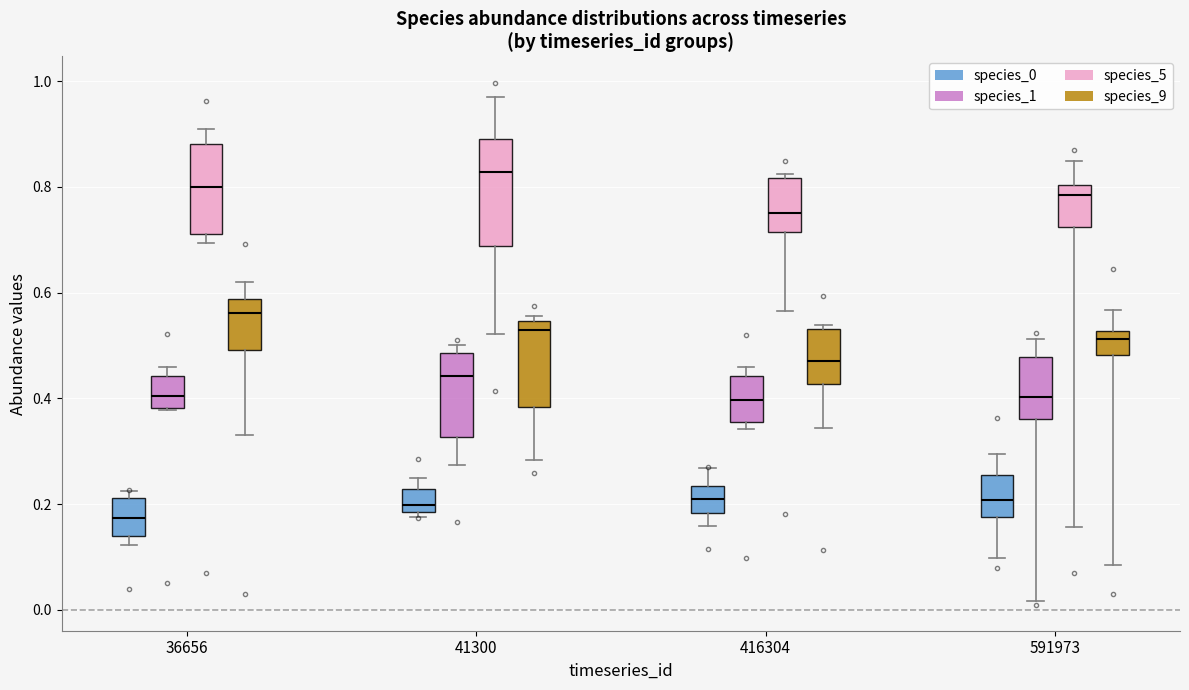

Reading left to right, read every box against the y-axis: the position of its median line, the range the box covers, and the ends of its whiskers. The values are not printed on the chart, so give them approximately, as read against the axis.

36656 (species_0): median 0.18, box 0.14 to 0.22, whiskers 0.12 to 0.22 (just above the box's upper edge)
36656 (species_1): median 0.40, box 0.38 to 0.44, whiskers 0.38 to 0.46
36656 (species_5): median 0.80, box 0.72 to 0.88, whiskers 0.70 to 0.92
36656 (species_9): median 0.56, box 0.50 to 0.58, whiskers 0.34 to 0.62
41300 (species_0): median 0.20, box 0.18 to 0.22, whiskers 0.18 (just below the box's lower edge) to 0.24
41300 (species_1): median 0.44, box 0.32 to 0.48, whiskers 0.28 to 0.50
41300 (species_5): median 0.82, box 0.68 to 0.90, whiskers 0.52 to 0.98
41300 (species_9): median 0.54 (just below the box's upper edge), box 0.38 to 0.54, whiskers 0.28 to 0.56
416304 (species_0): median 0.20, box 0.18 to 0.24, whiskers 0.16 to 0.26
416304 (species_1): median 0.40, box 0.36 to 0.44, whiskers 0.34 to 0.46
416304 (species_5): median 0.76, box 0.72 to 0.82, whiskers 0.56 to 0.82 (just above the box's upper edge)
416304 (species_9): median 0.48, box 0.42 to 0.54, whiskers 0.34 to 0.54 (just above the box's upper edge)
591973 (species_0): median 0.20, box 0.18 to 0.26, whiskers 0.10 to 0.30
591973 (species_1): median 0.40, box 0.36 to 0.48, whiskers 0.02 to 0.52
591973 (species_5): median 0.78, box 0.72 to 0.80, whiskers 0.16 to 0.84
591973 (species_9): median 0.52 (just below the box's upper edge), box 0.48 to 0.52, whiskers 0.08 to 0.56